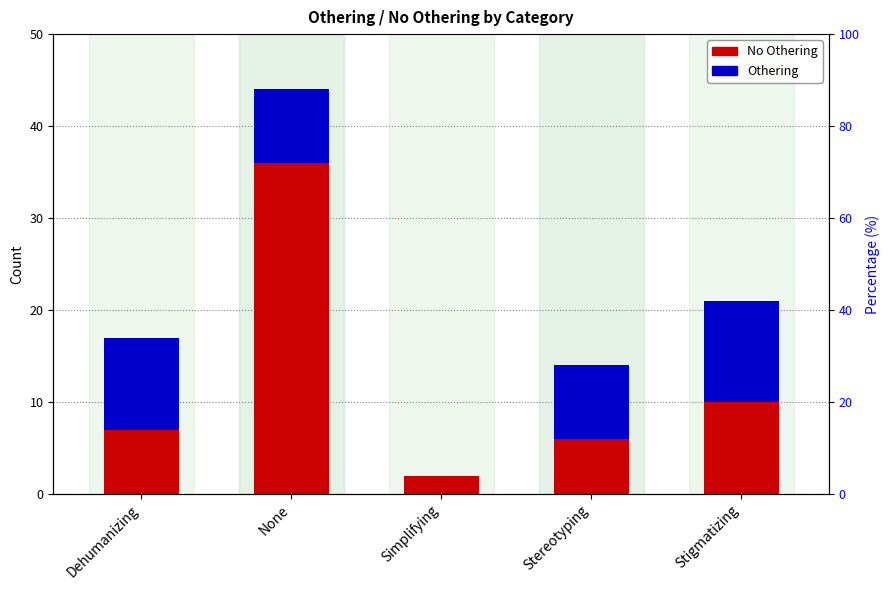

Reading left to right, extract all data points from this chart.

No Othering: Dehumanizing=7	None=36	Simplifying=2	Stereotyping=6	Stigmatizing=10
Othering: Dehumanizing=10	None=8	Simplifying=0	Stereotyping=8	Stigmatizing=11